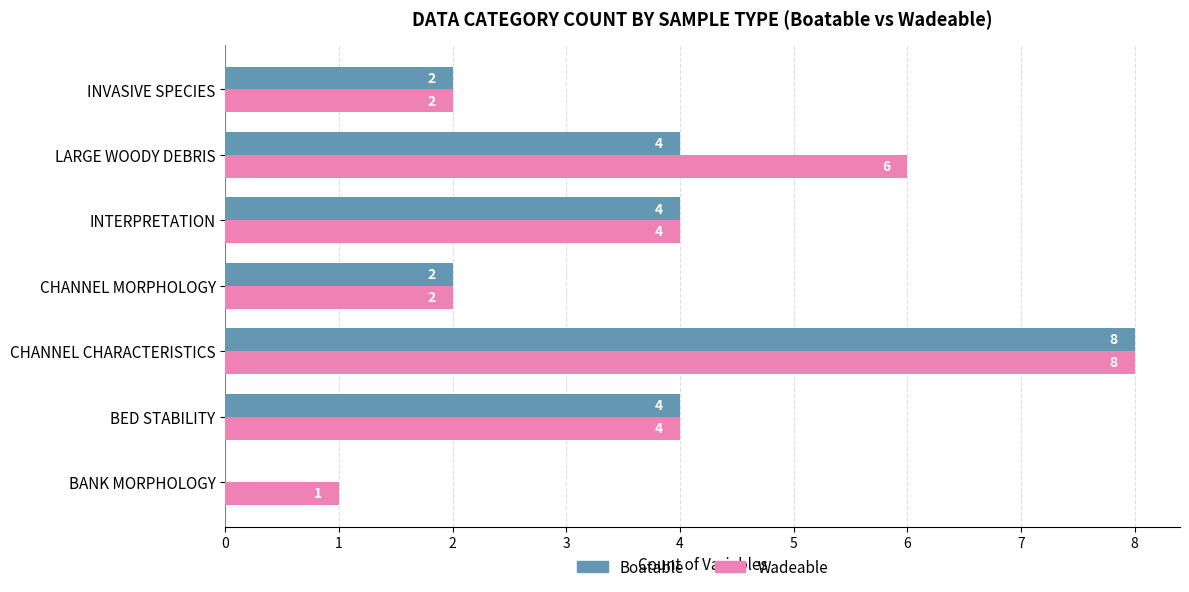

How many categories are shown in the chart?

7